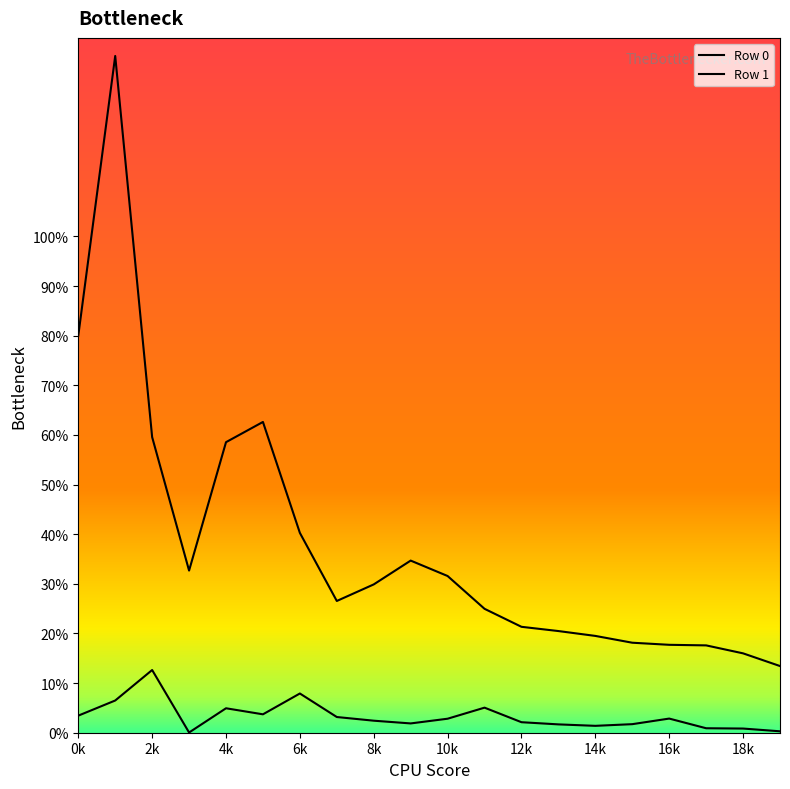

Does the chart have visible grid lines?

No